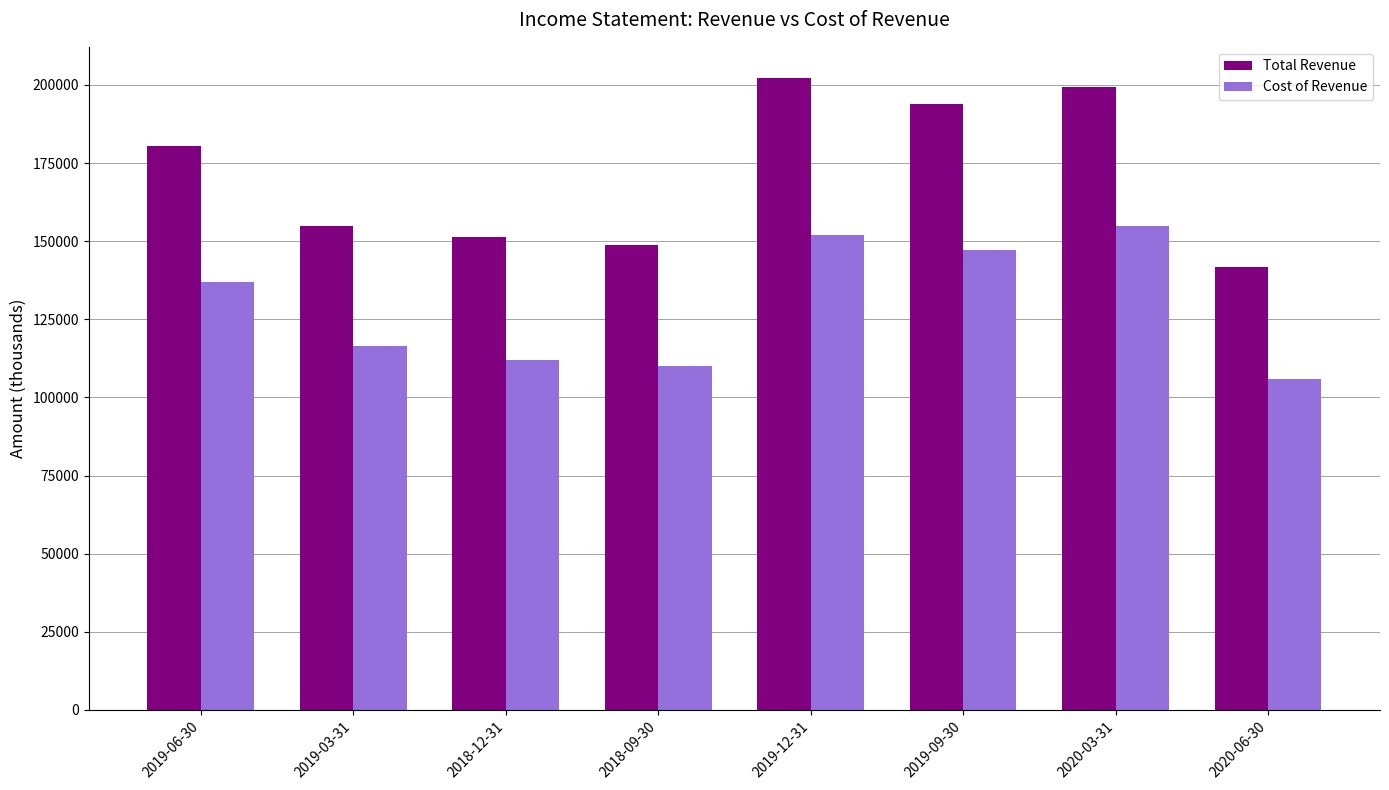

Which category has the lowest value in the Total Revenue series?

2020-06-30